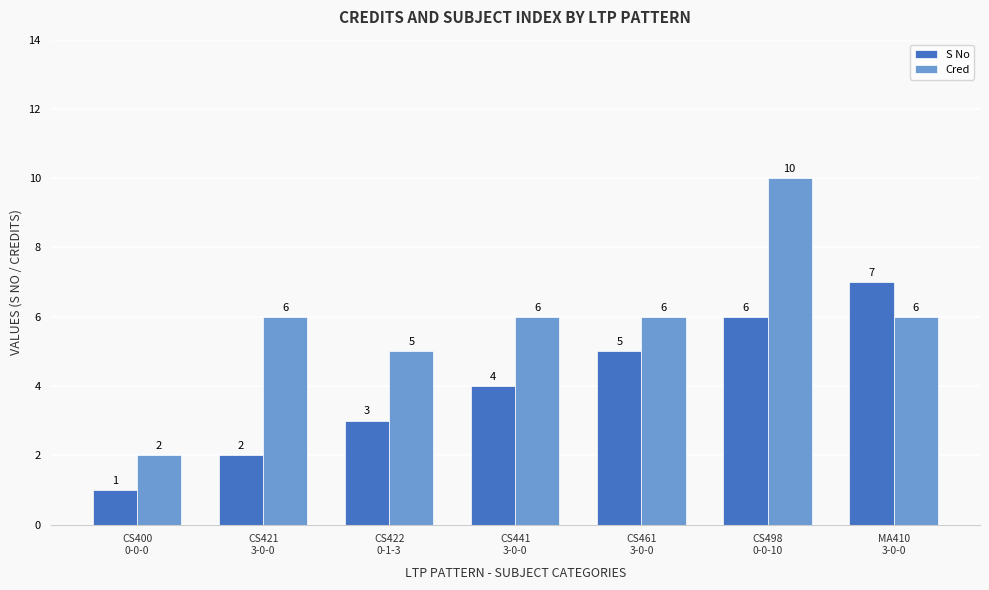

What is the spread (max minus min) of values at CS461
3-0-0?

1